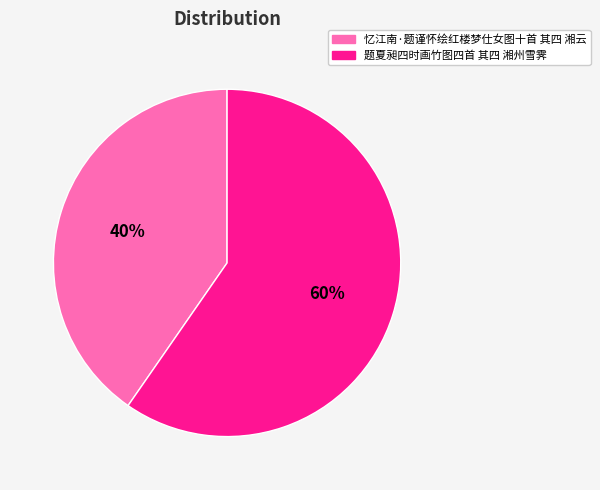

What is the smallest slice in the pie chart?

忆江南·题谨怀绘红楼梦仕女图十首 其四 湘云